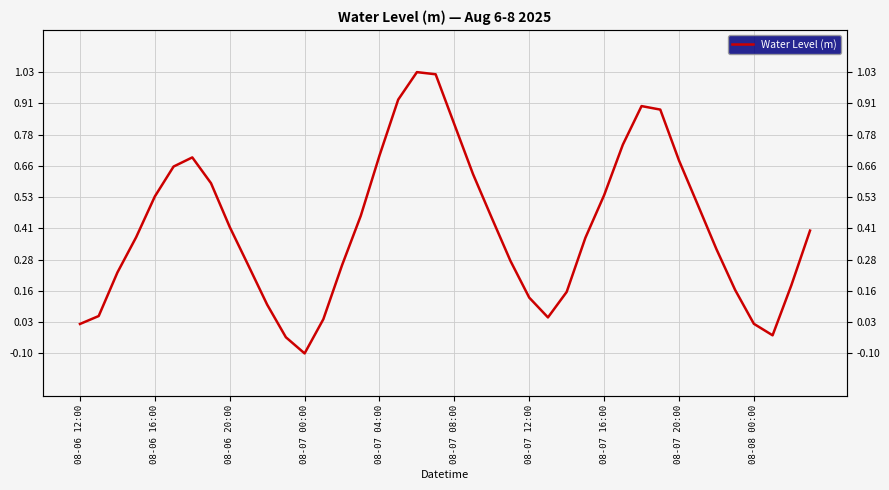

List the labels in order of value, smallest first.

12, 11, 37, 08-06 12:00, 36, 13, 25, 08-06 16:00, 10, 24, 26, 35, 38, 08-06 20:00, 08-08 00:00, 14, 23, 34, 27, 08-07 00:00, 39, 08-07 20:00, 22, 15, 33, 08-07 04:00, 28, 08-07 16:00, 21, 08-07 08:00, 32, 08-07 12:00, 16, 29, 20, 31, 30, 17, 19, 18